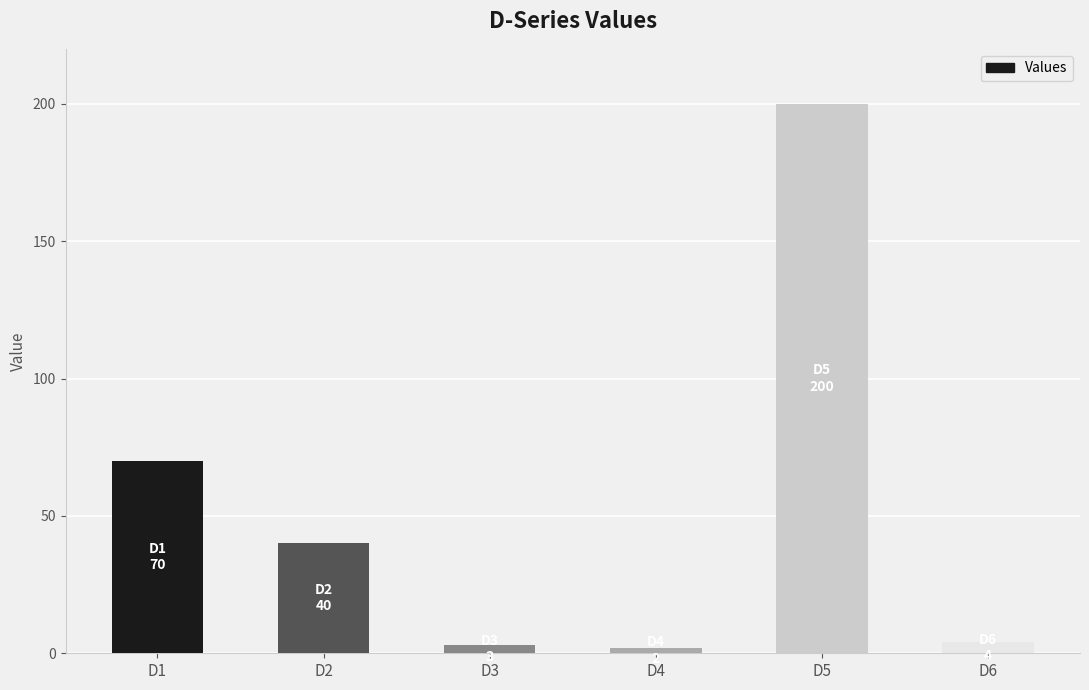

Read the value at D3, to the nearest 5.

5